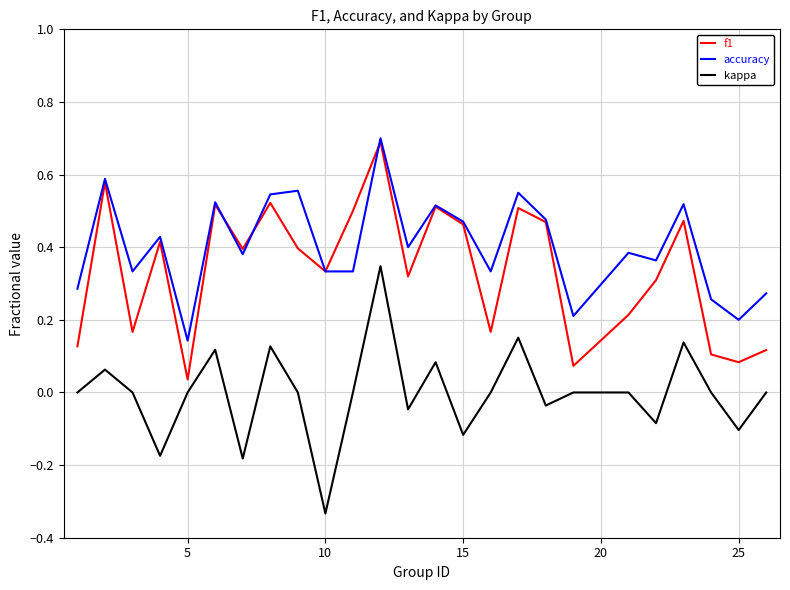

Rank the series by their average value, from lowest to highest.

kappa, f1, accuracy